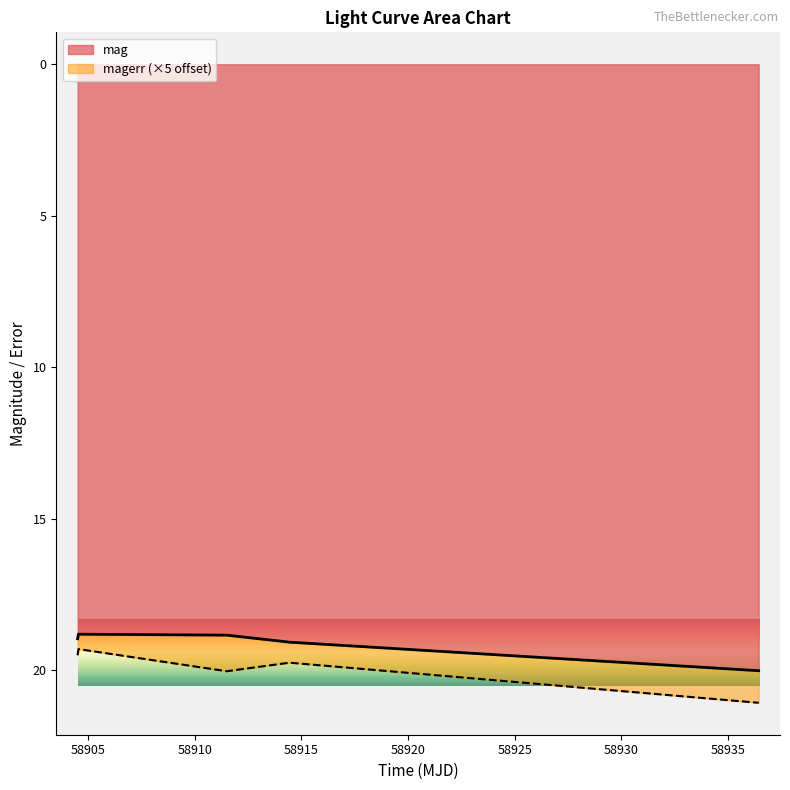

What value does the data have at 58904.50503470004?

19.0